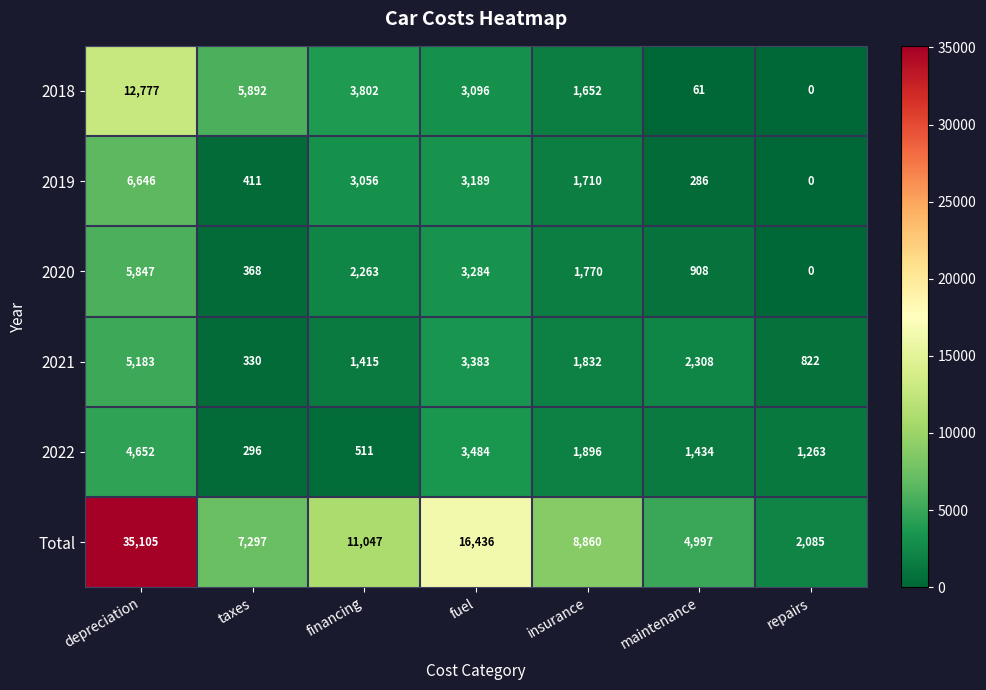

Which series has the widest spread of values?

Total